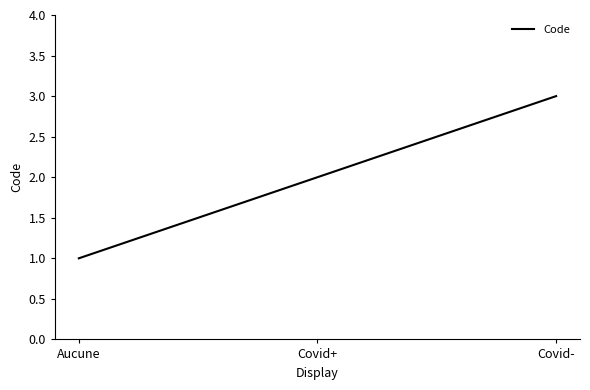

Where is the data nearest to the value 2?

Covid+